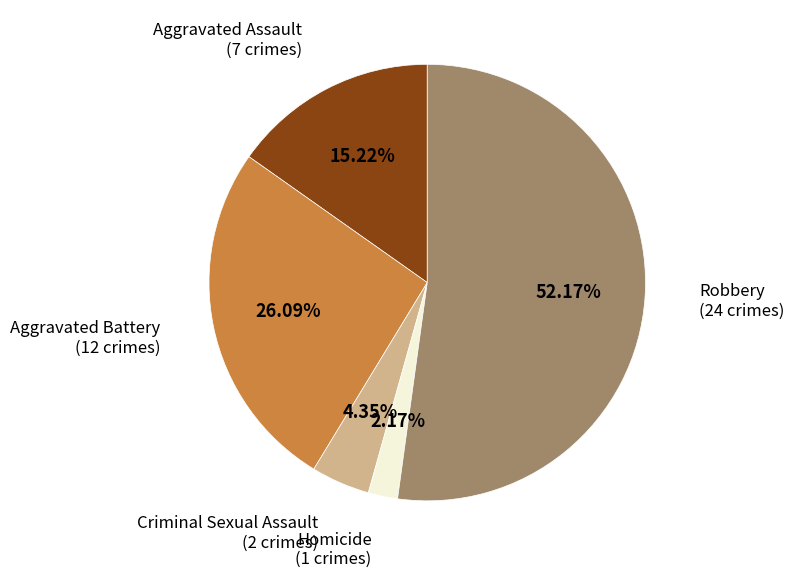

Is there any slice that represents more than half of the pie?

Yes